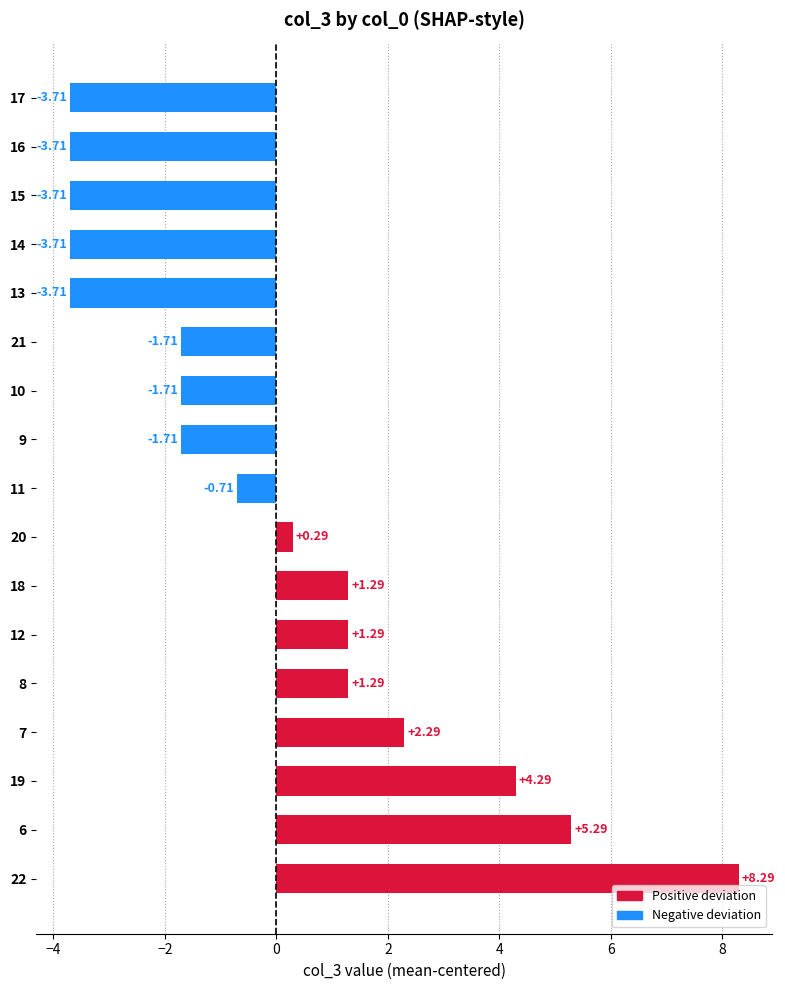

Which has a higher value, 19 or 13?

19